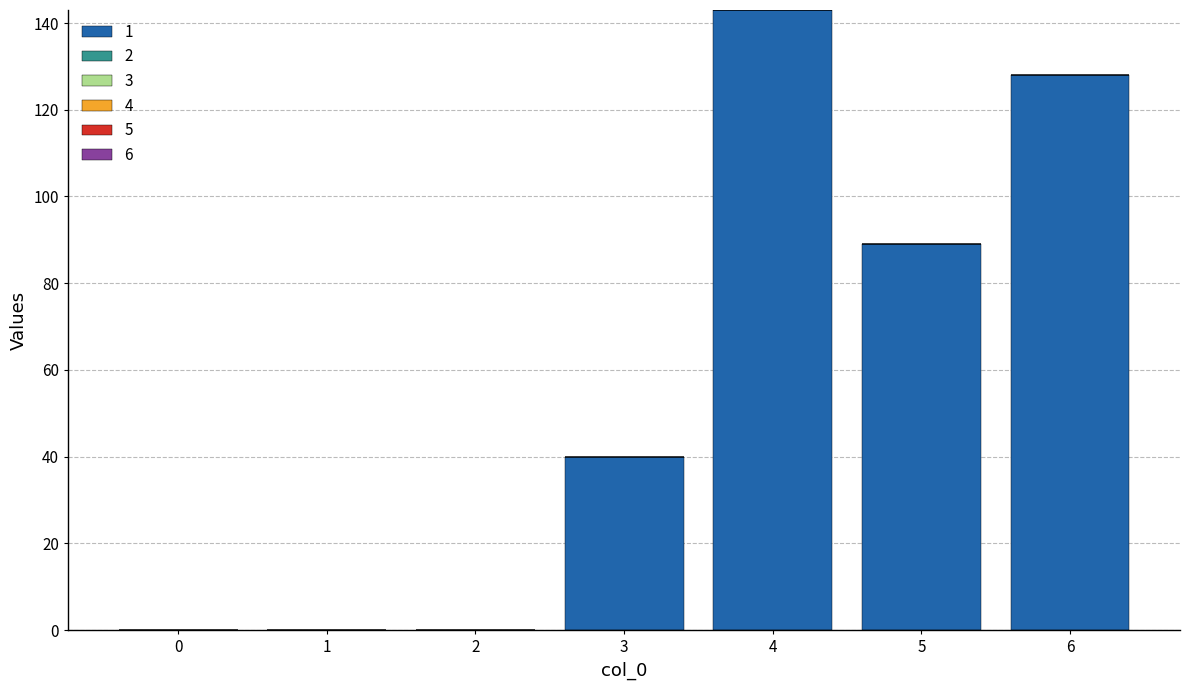

Reading right to left, transcribe all the data shown in this chart.

6=128	5=89	4=143	3=40	2=0	1=0	0=0